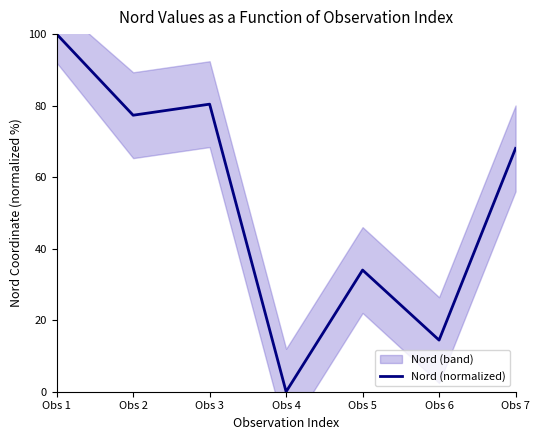

Rank the categories by value from highest to lowest.

Obs 1, Obs 3, Obs 2, Obs 7, Obs 5, Obs 6, Obs 4